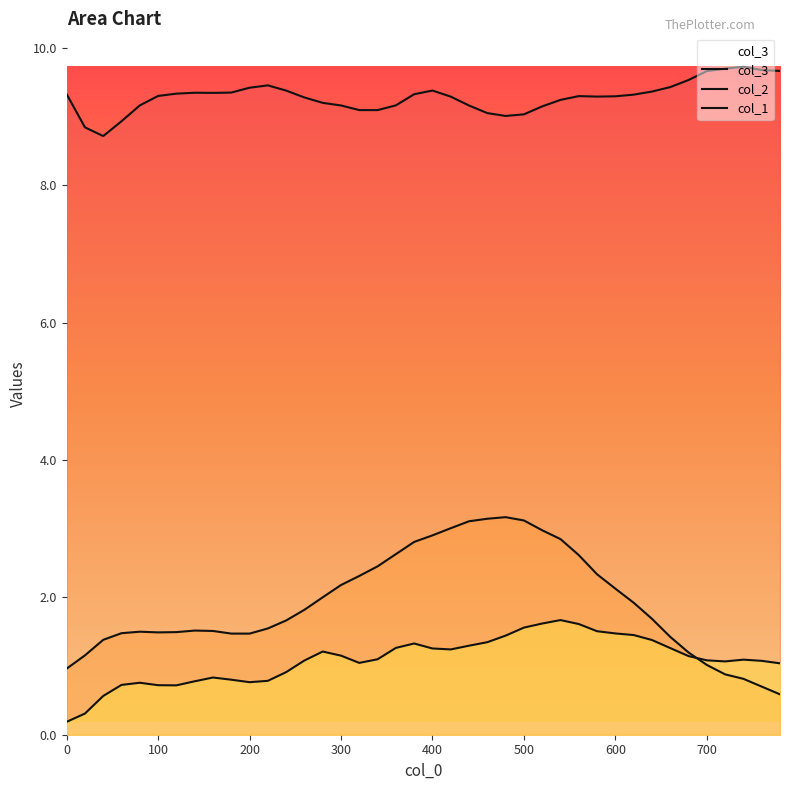

At how many categories does at least one series exceed 4?

40